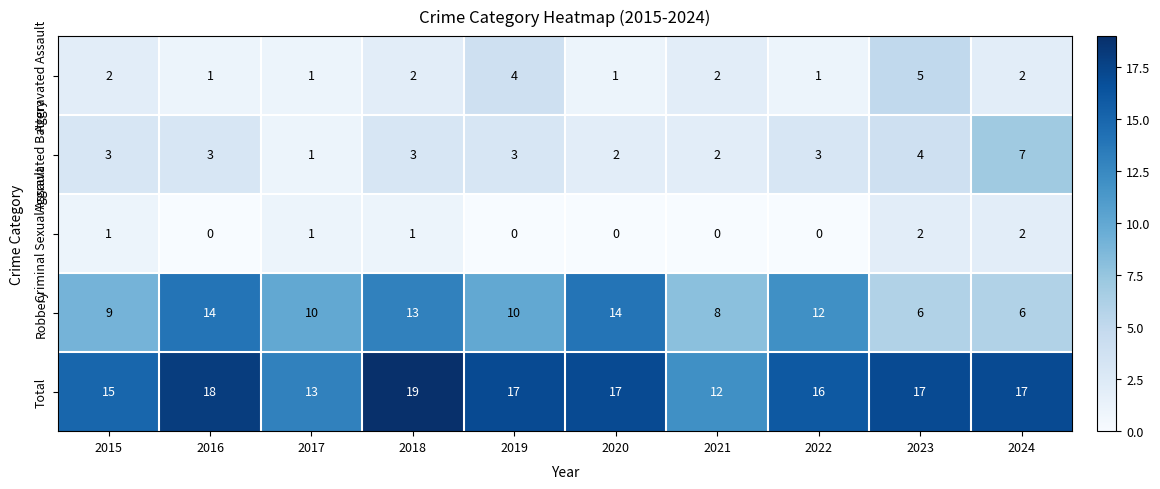

What is the greatest value displayed?

19